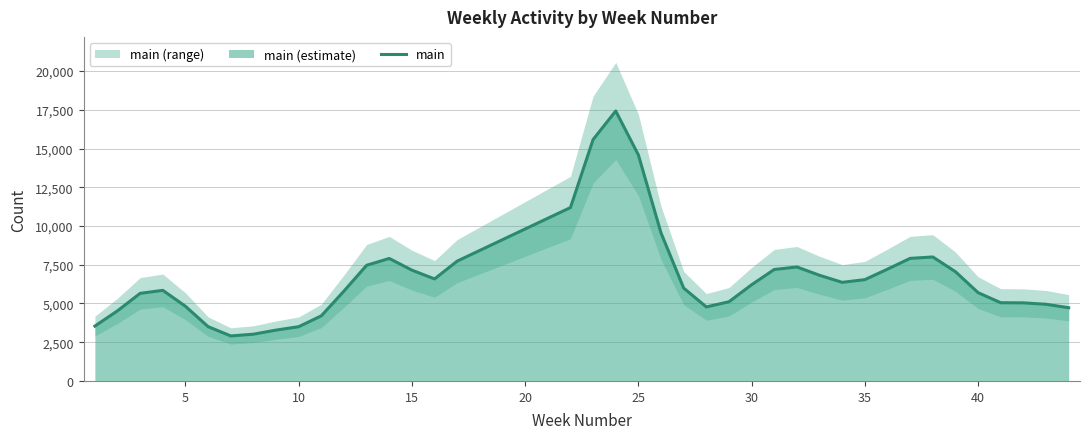

True or false: the data has more than 2 interior local peaks.

True